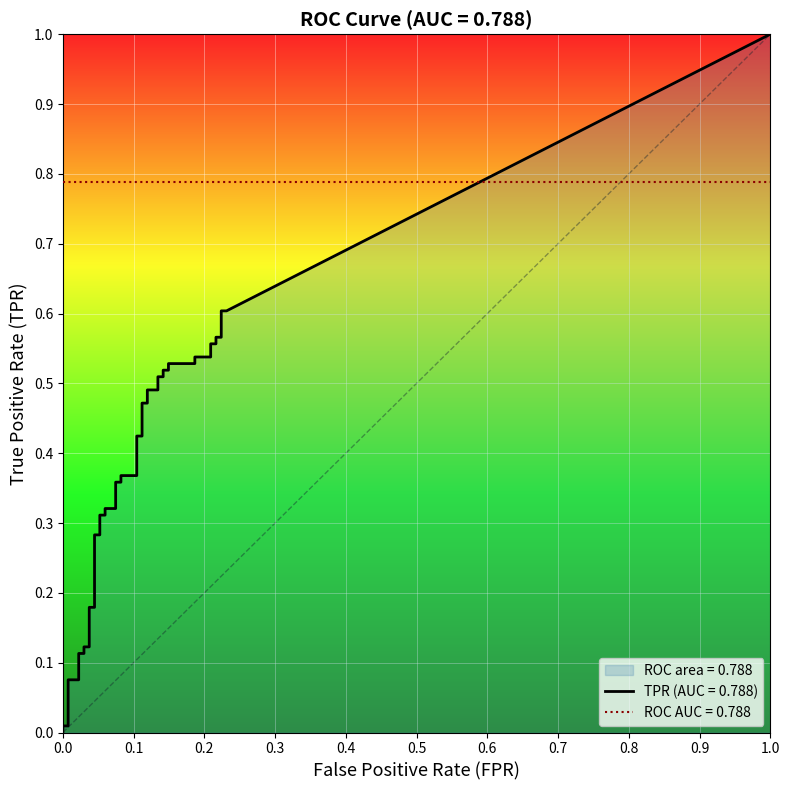

True or false: tpr and fpr intersect in this chart.

False